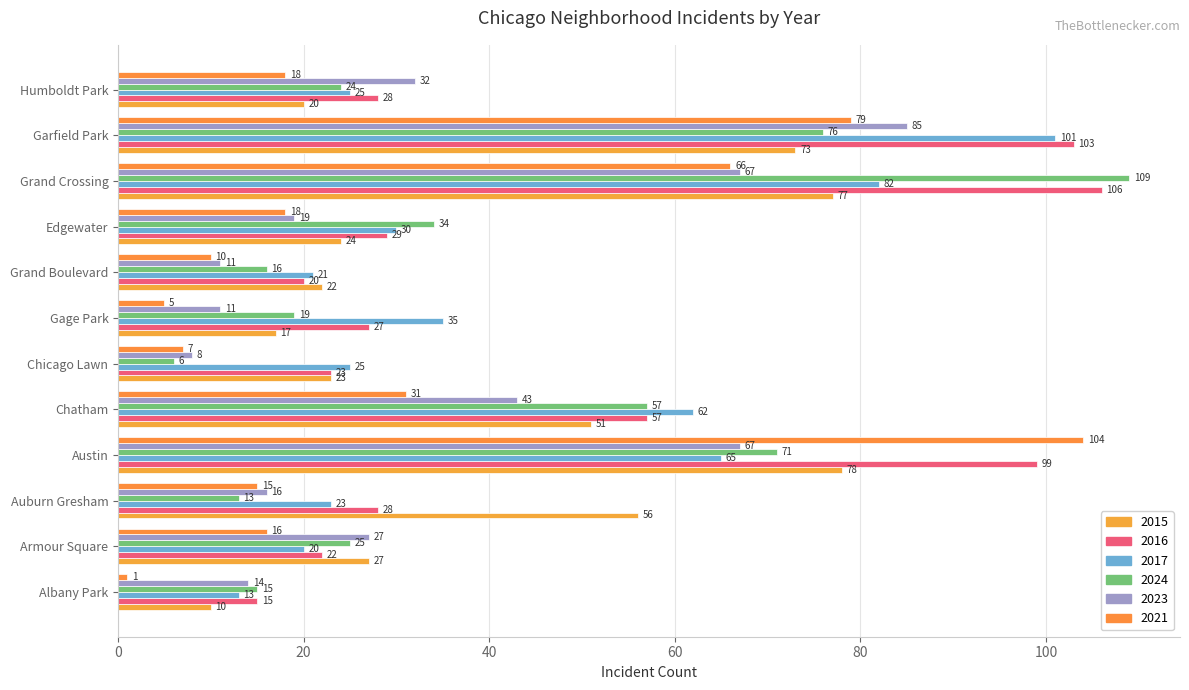

What is the value of the 2023 bar at the 12th from the left?

32